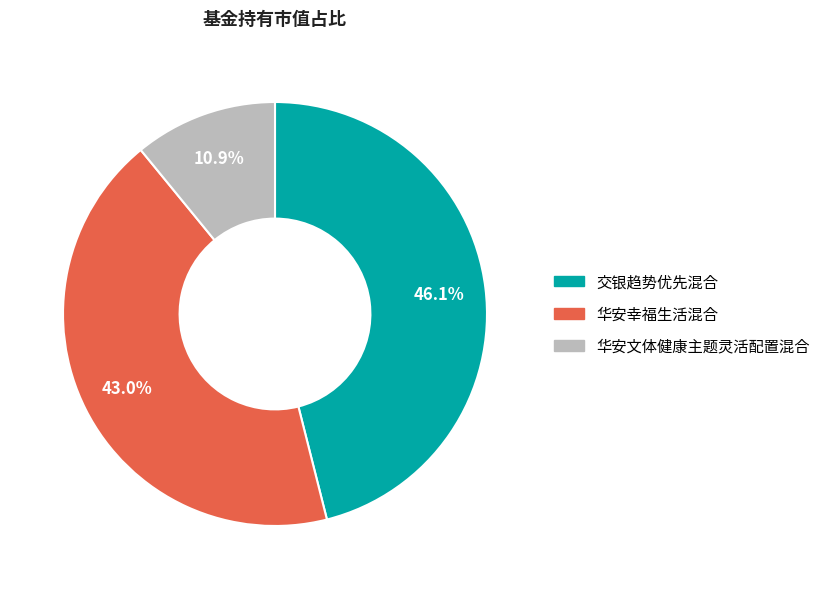

To the nearest percent, what is the average slice percentage?

33%